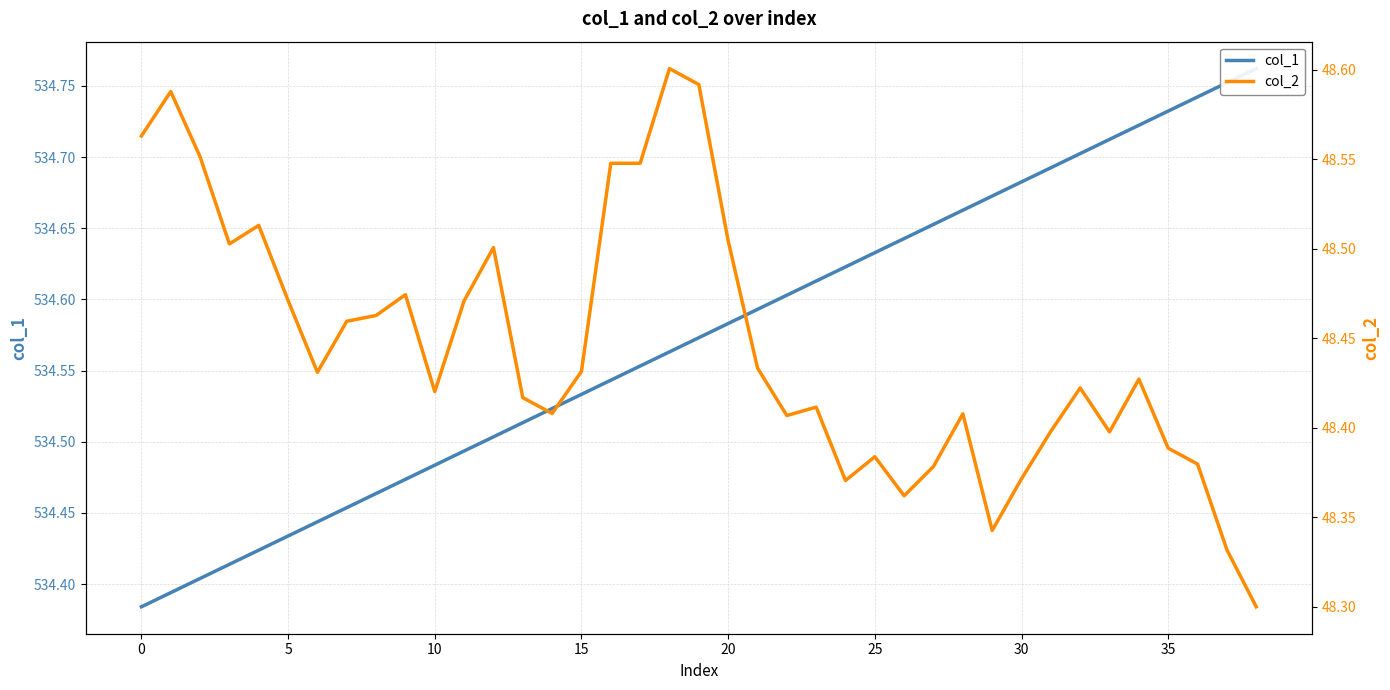

Is it true that col_1 equals 182.9 at 15?

False